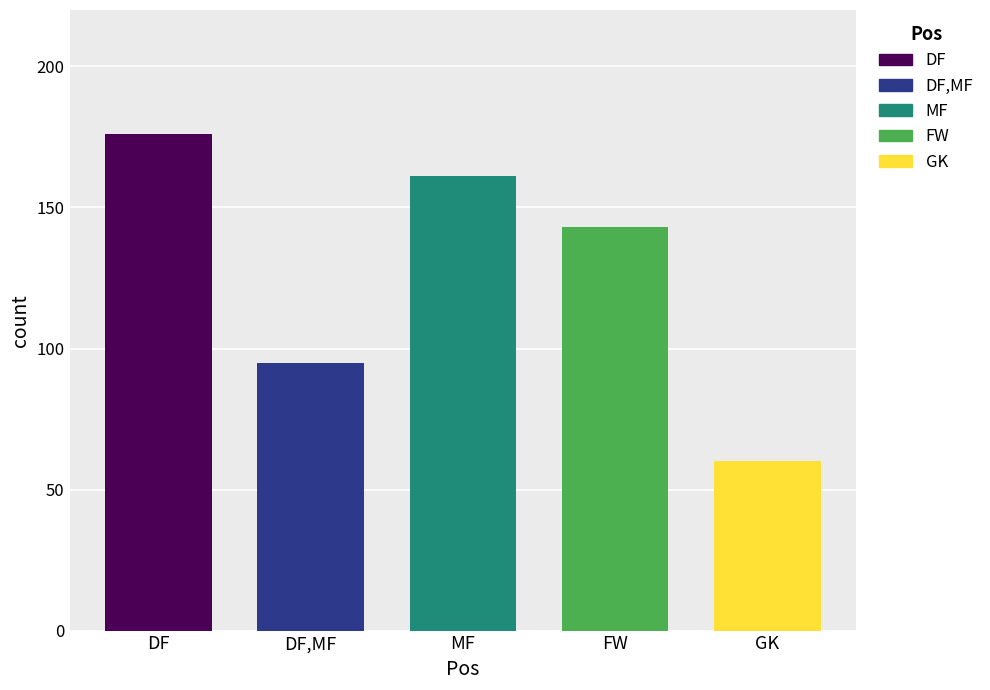

What is the value of the 1st bar from the left?

176